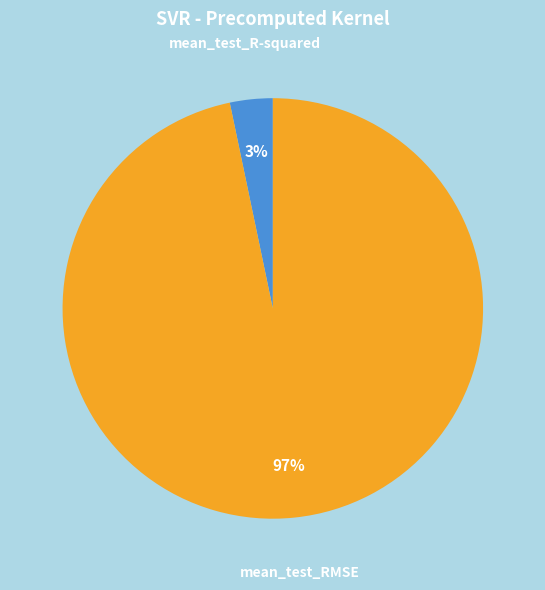

True or false: mean_test_R-squared accounts for 3% of the total.

True